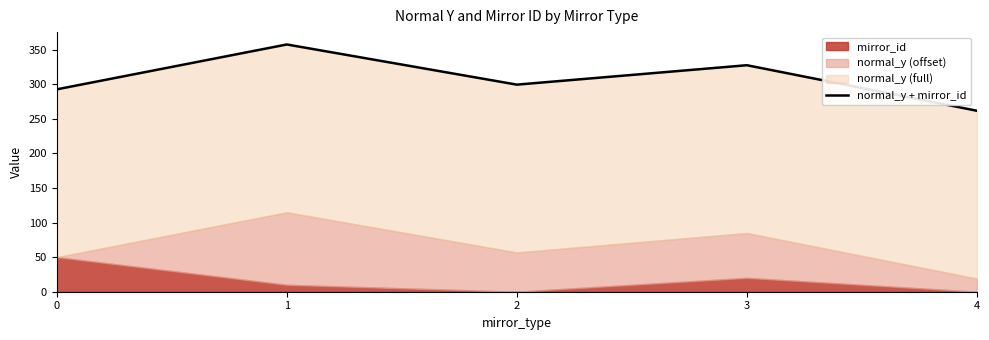

True or false: there are more than 1 points higher than both neighbors.

True